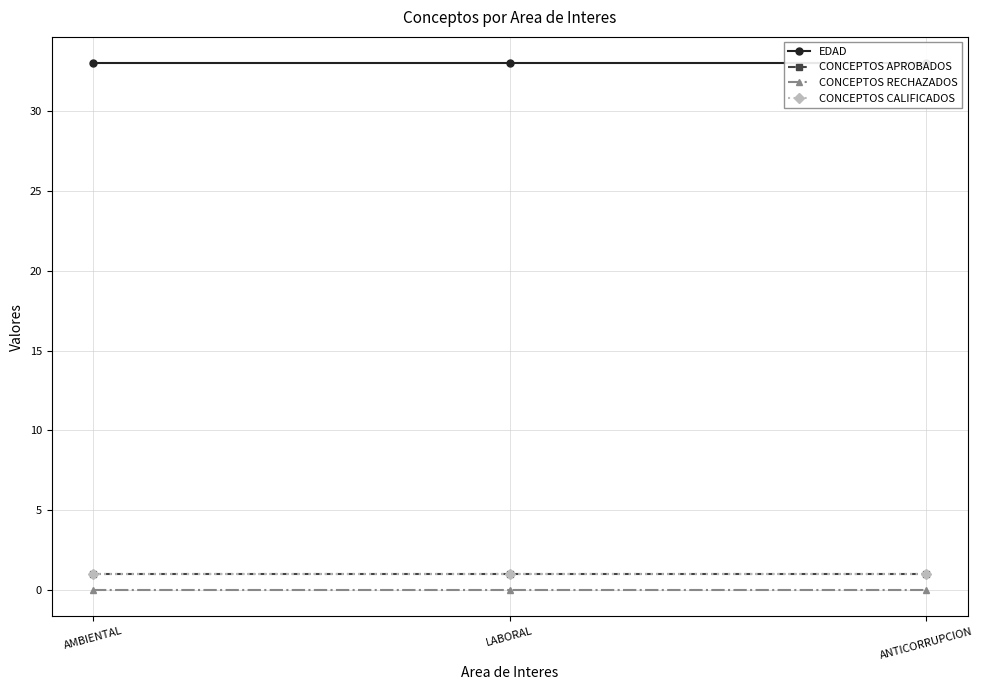

Which series has the largest total across all categories?

EDAD